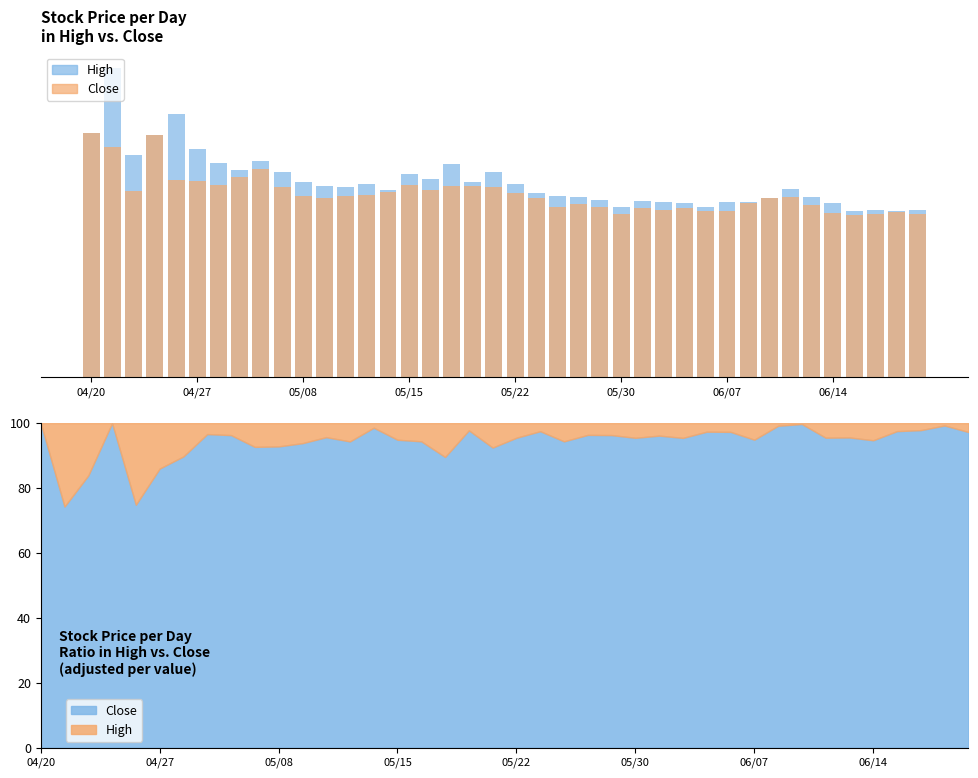

Is it true that High equals 8080 at 18?

True